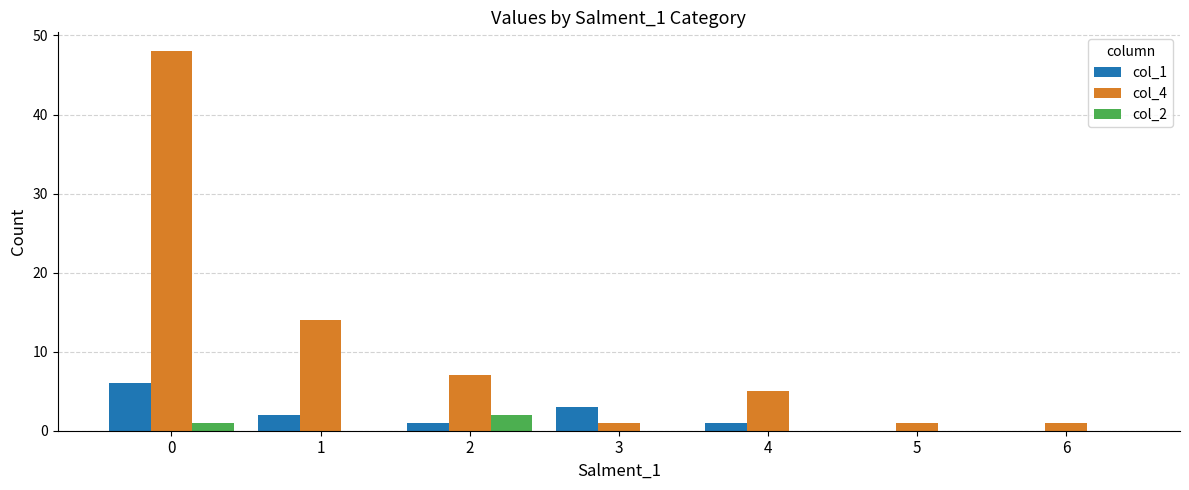

Which series has the widest spread of values?

col_4